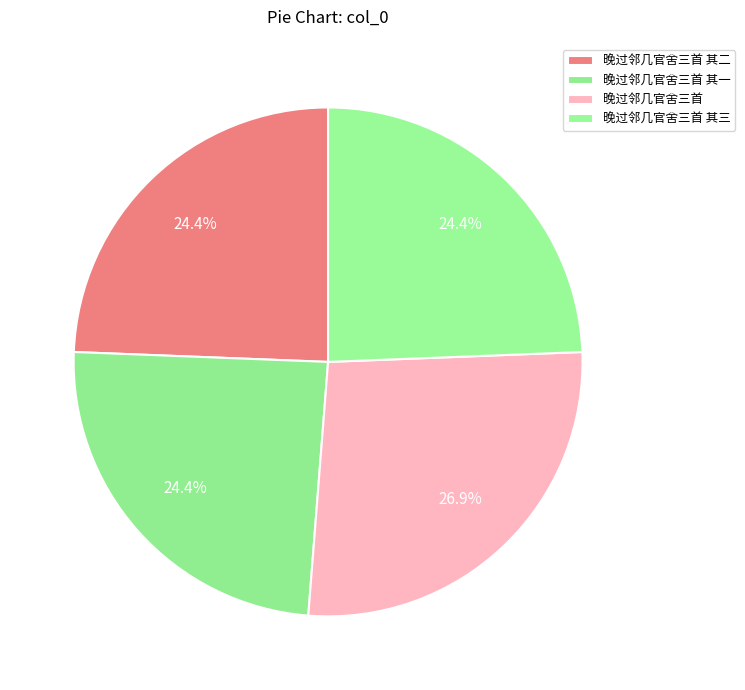

How many slices are in this pie chart?

4